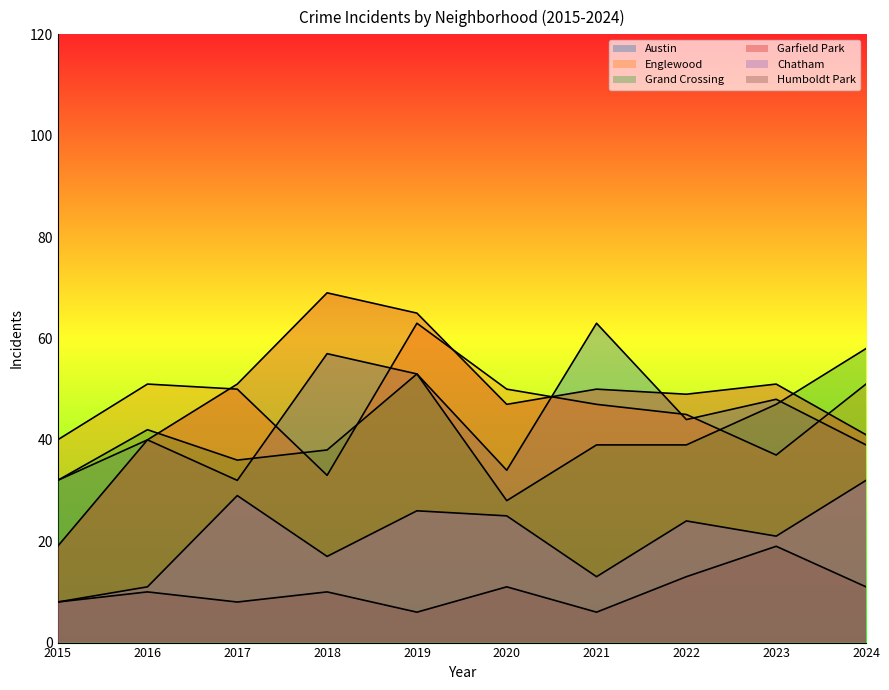

Between 2015 and 2017, which series saw the biggest shift?

Garfield Park